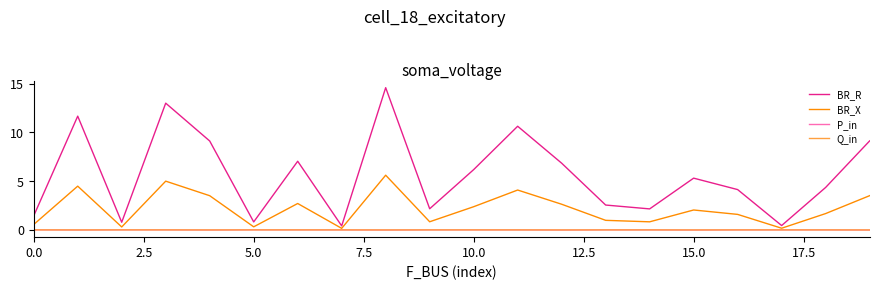

How many lines are shown in the chart?

4